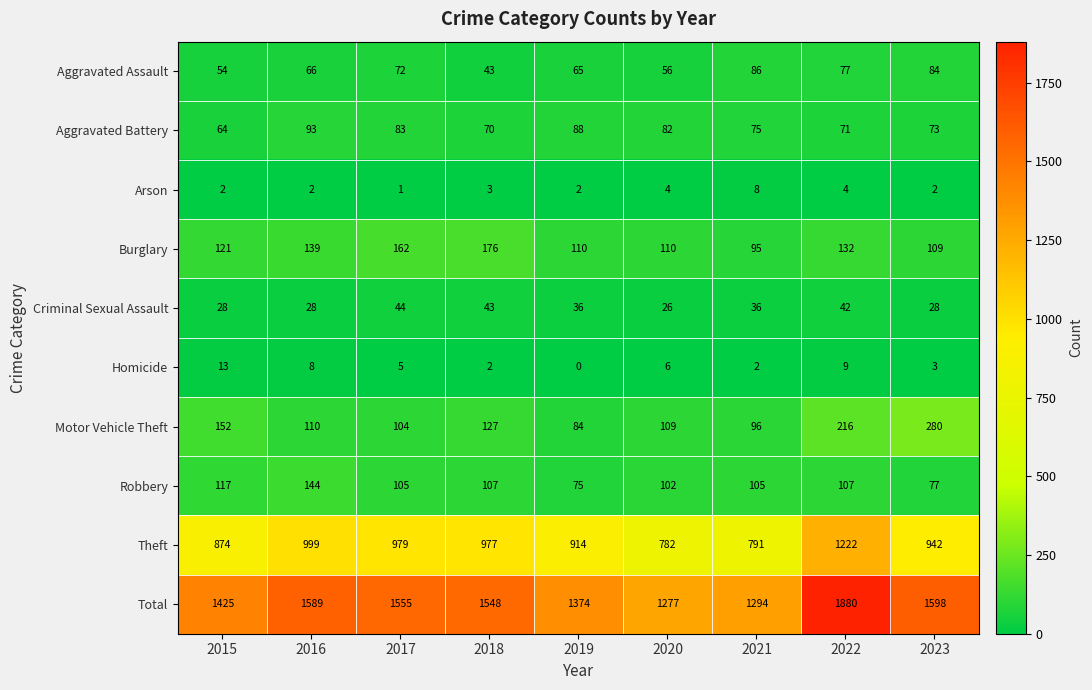

What is the difference between the maximum and second lowest values in the Burglary series?

67